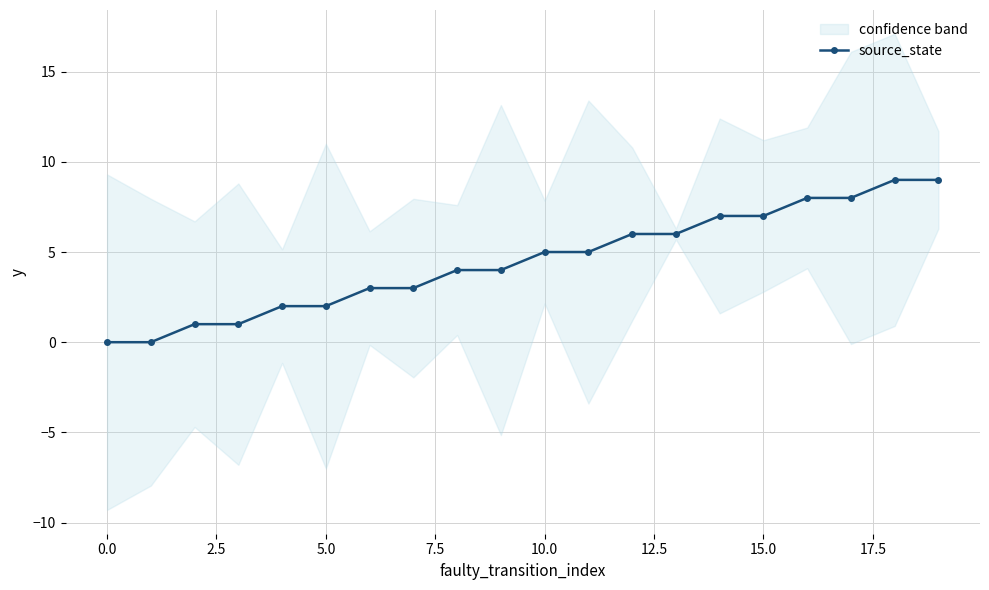

Is it true that the value at 17 is 8?

True